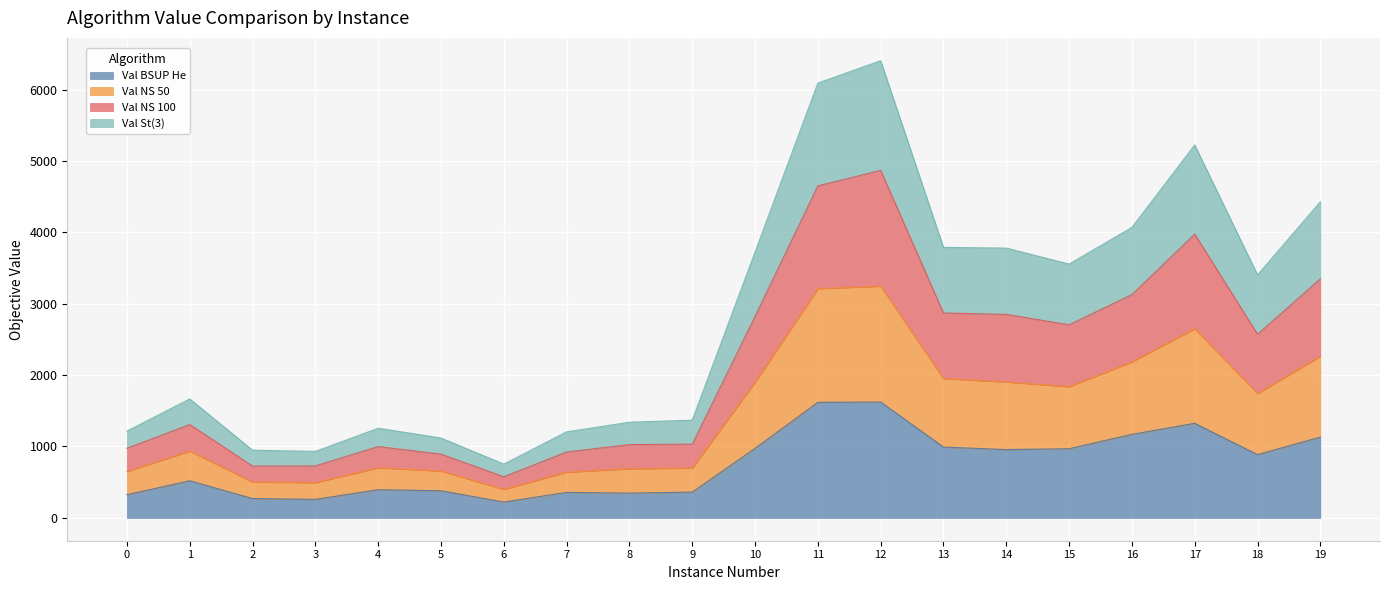

True or false: Val BSUP He and Val NS 50 cross at least once.

False